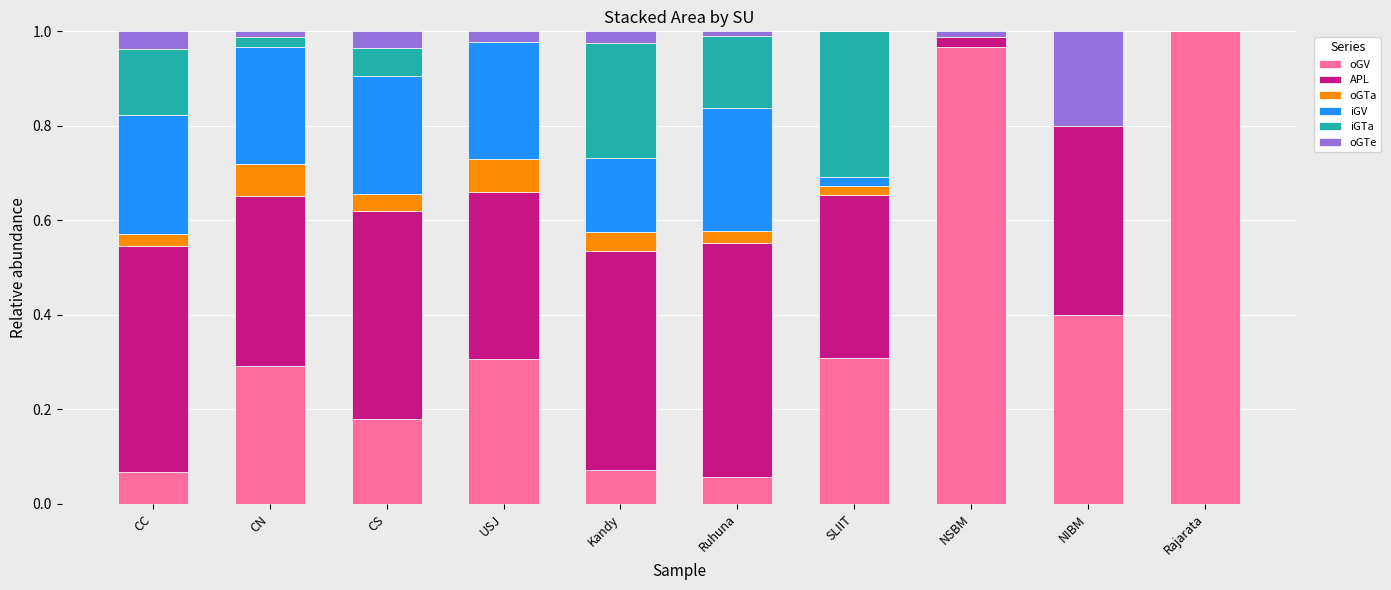

The value of oGV at CS is 0.2. True or false?

True